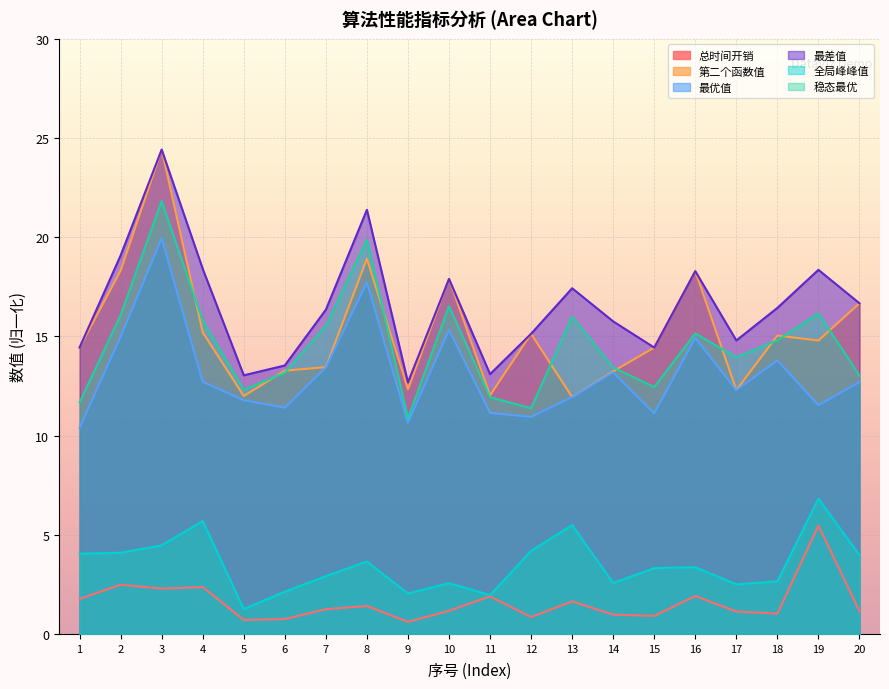

Where is 第二个函数值 nearest to the value 18?

10